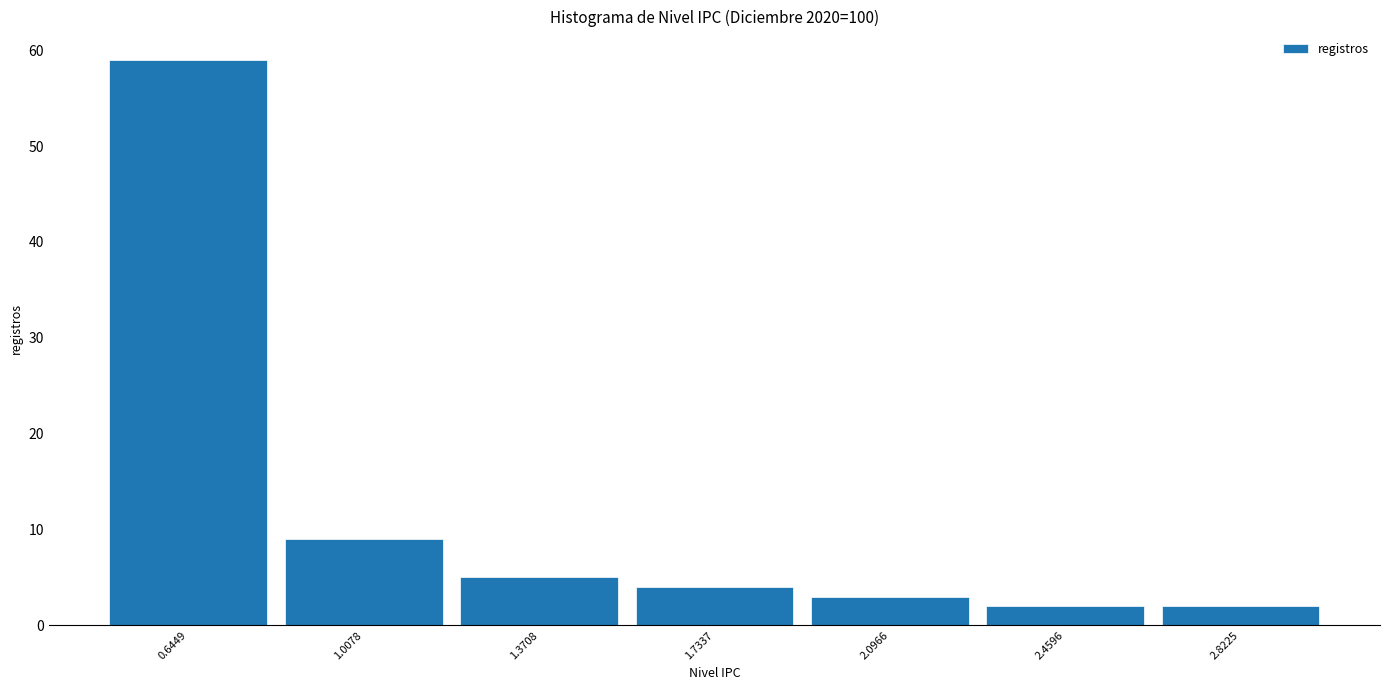

Reading left to right, transcribe this chart: for each bar, give the range it covers on the x-axis and its height. Neither the bar edges nor the heights are printed on the chart, so give them approximately, as read against the axes.

0.45 to 0.85: 59
0.85 to 1.20: 9
1.20 to 1.55: 5
1.55 to 1.90: 4
1.90 to 2.30: 3
2.30 to 2.65: 2
2.65 to 3.00: 2